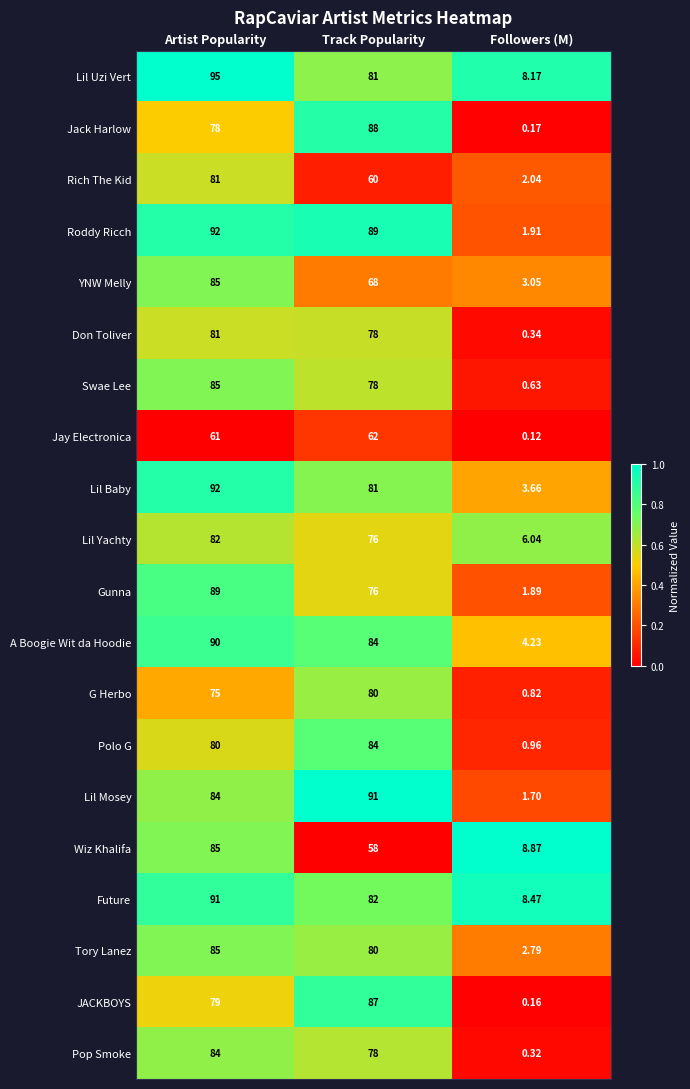

List the labels in order of YNW Melly value, smallest first.

Followers (M), Track Popularity, Artist Popularity